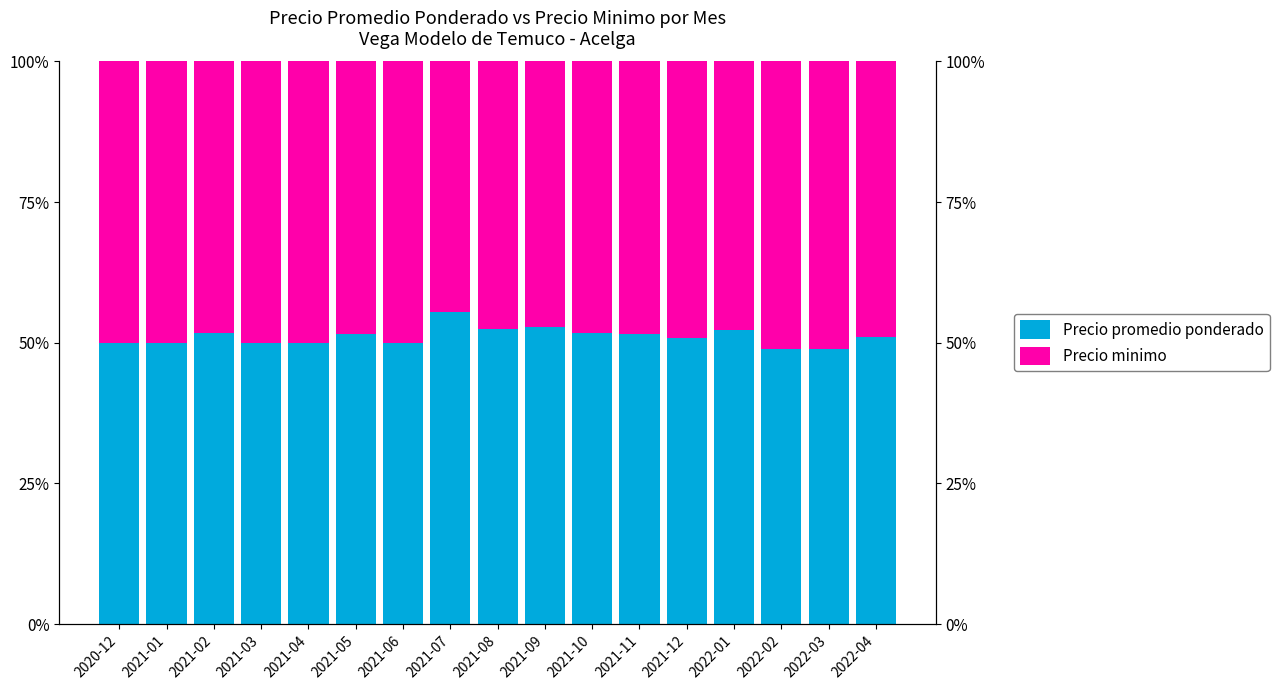

What is the label of the 15th bar from the left?

2022-02